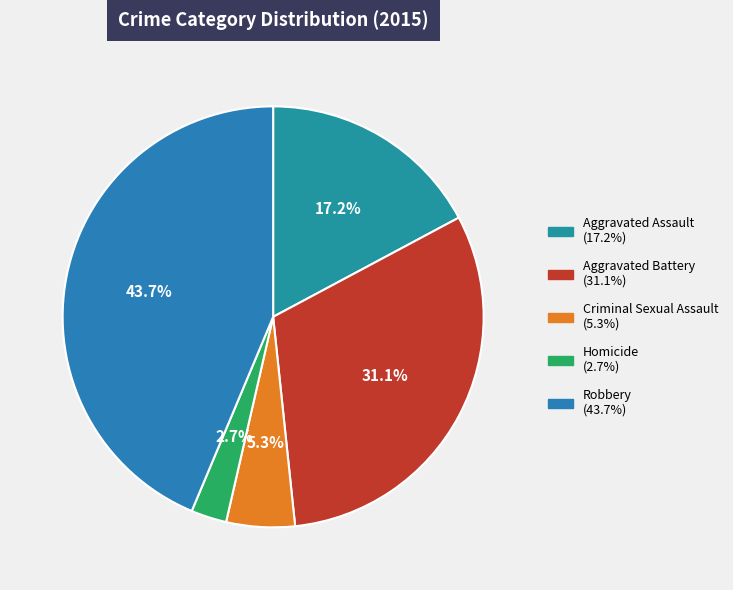

What percentage is the Homicide slice, to the nearest percent?

3%